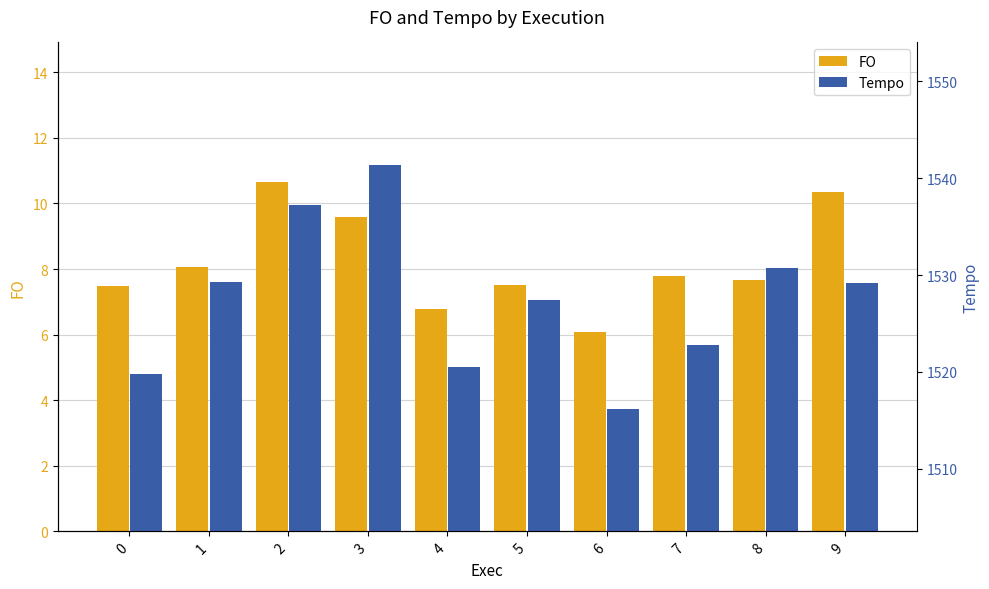

What is the average value of the FO series?

8.2